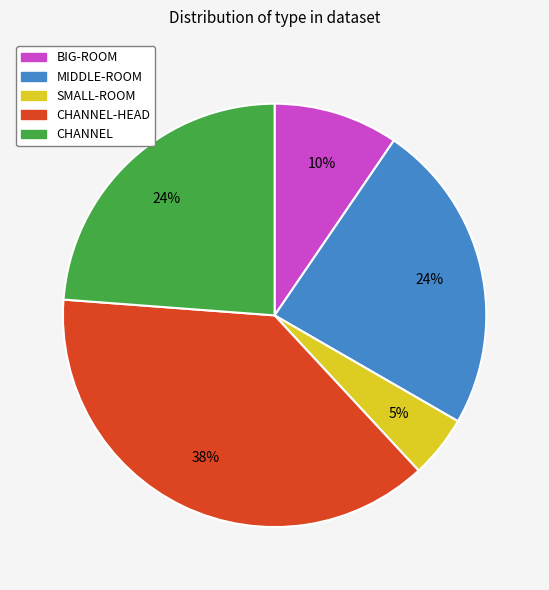

Does any single category account for the majority?

No